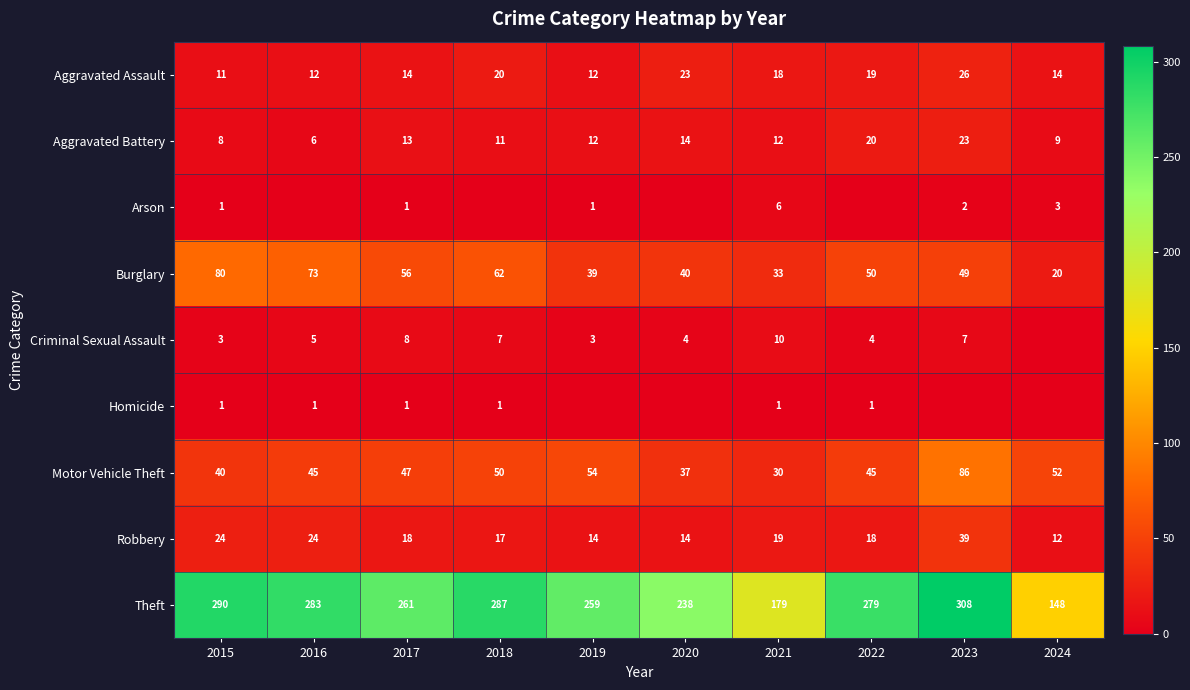

What is the average value of the Robbery series?

20